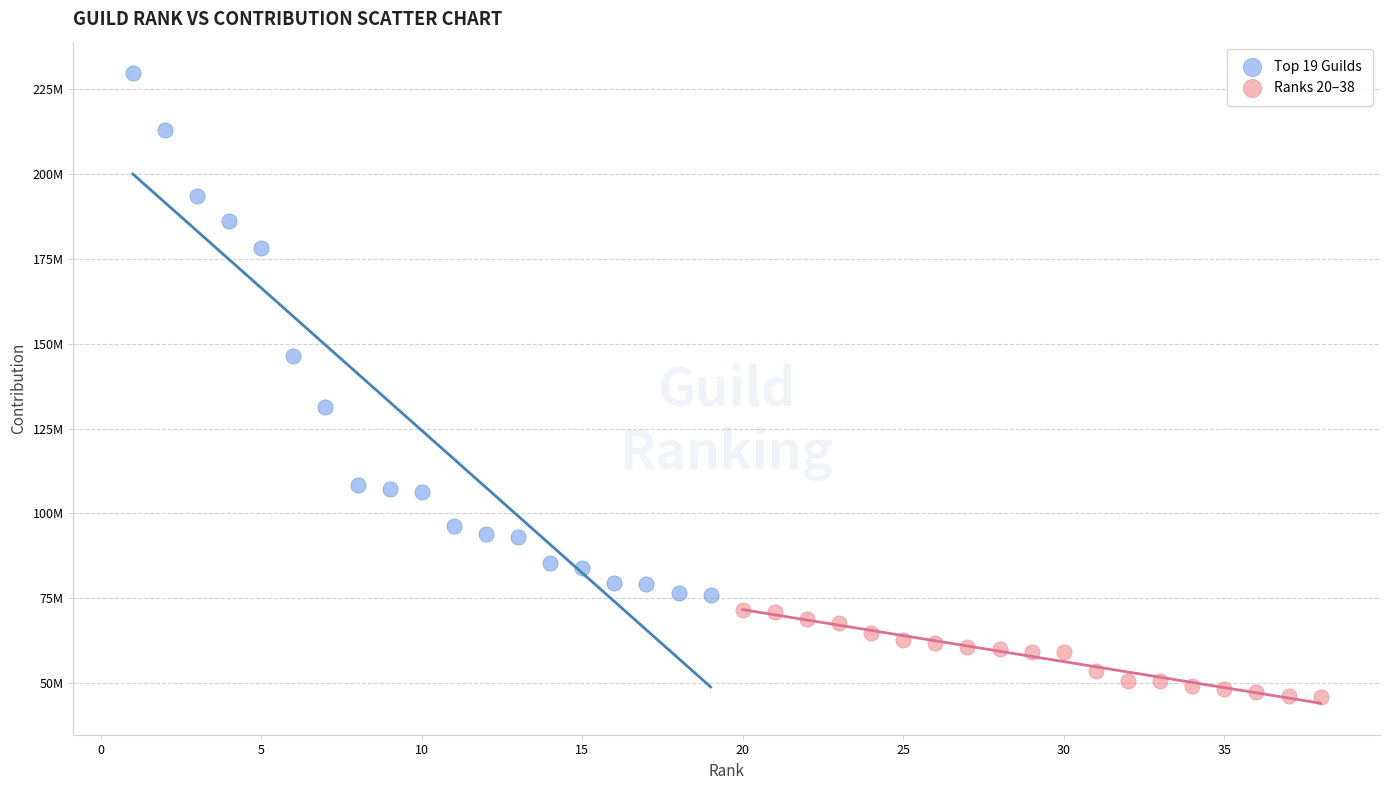

Which series contains the lowest Y value?

Ranks 20–38